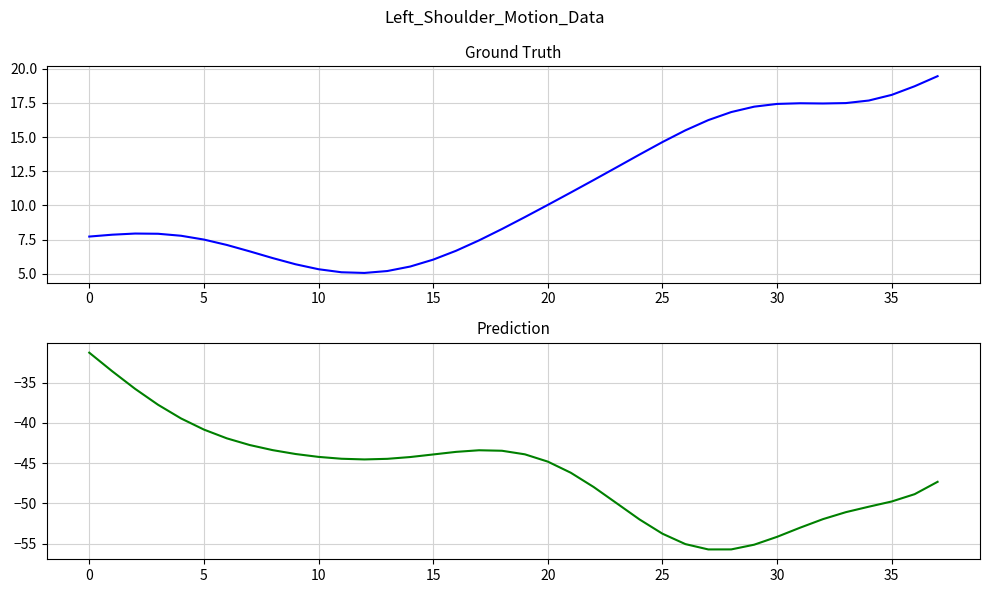

Reading right to left, transcribe all the data shown in this chart.

Left_Shoulder_X: 19.4	18.7	18.1	17.7	17.5	17.5	17.5	17.4	17.2	16.8	16.2	15.5	14.6	13.7	12.8	11.9	10.9	10.0	9.2	8.3	7.5	6.7	6.0	5.5	5.2	5.1	5.1	5.3	5.7	6.2	6.6	7.1	7.5	7.8	7.9	7.9	7.9	7.7
Left_Shoulder3_Z: -47.3	-48.9	-49.8	-50.4	-51.1	-52.0	-53.0	-54.2	-55.1	-55.7	-55.7	-55.1	-53.8	-52.0	-50.0	-48.0	-46.2	-44.8	-43.9	-43.5	-43.4	-43.6	-43.9	-44.2	-44.5	-44.5	-44.5	-44.2	-43.9	-43.4	-42.7	-41.9	-40.8	-39.4	-37.7	-35.8	-33.6	-31.3